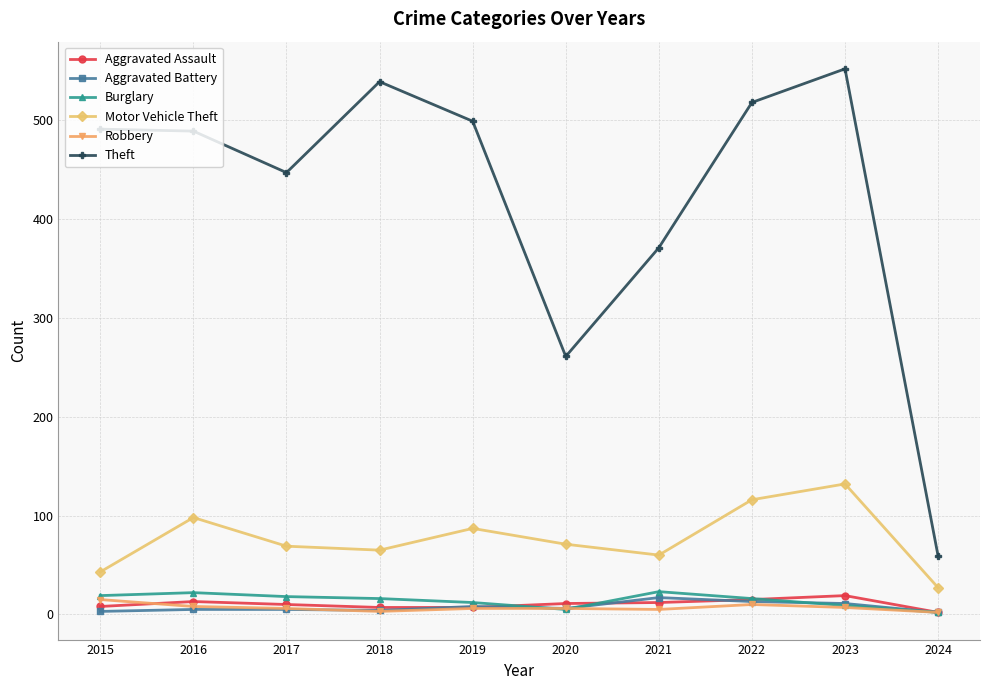

In Theft, how many points are lower than both neighbors (excluding endpoints)?

2